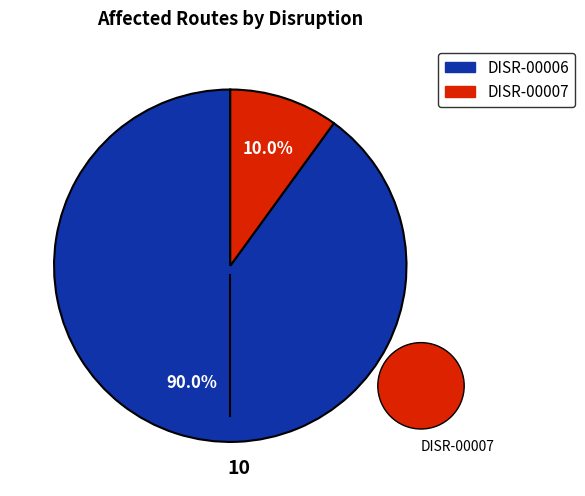

The DISR-00006 slice represents 99% of the pie. True or false?

False